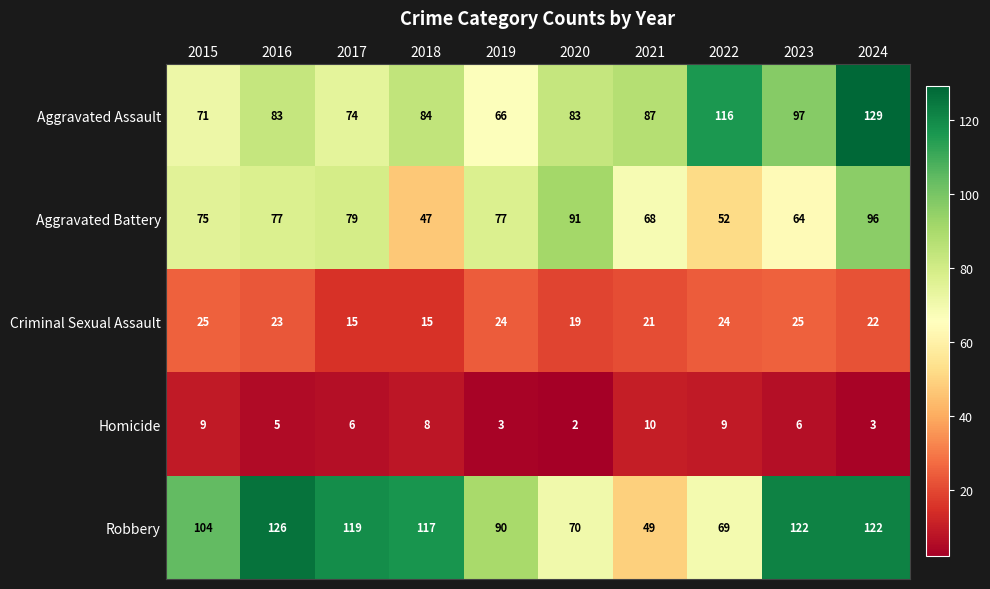

Is the value of Aggravated Battery at 2015 greater than the value of Homicide at 2022?

Yes